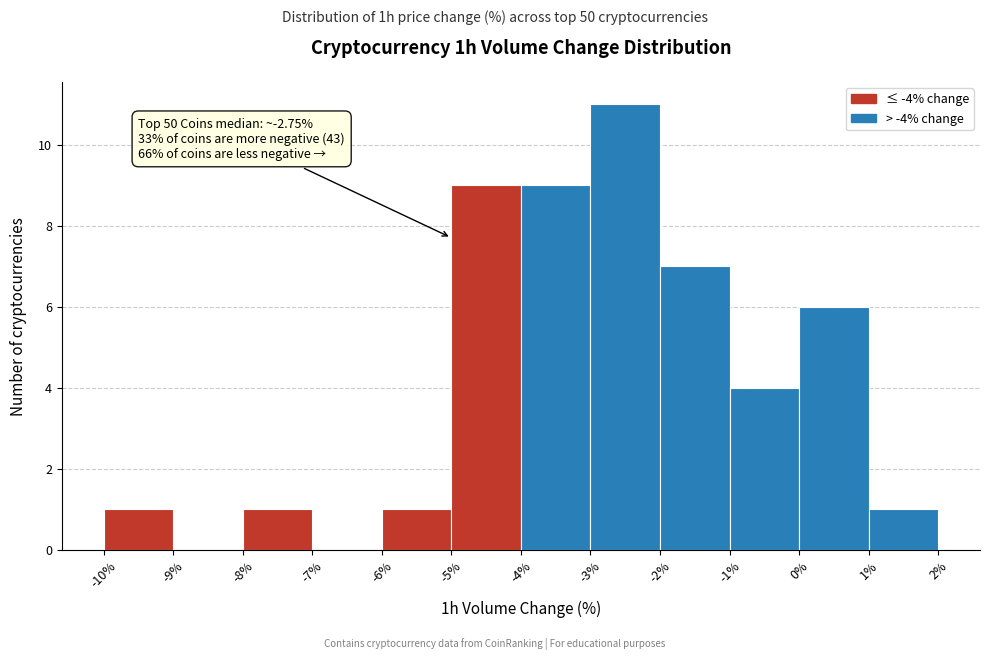

Which range on the x-axis has the tallest bar?

-3% to -2%